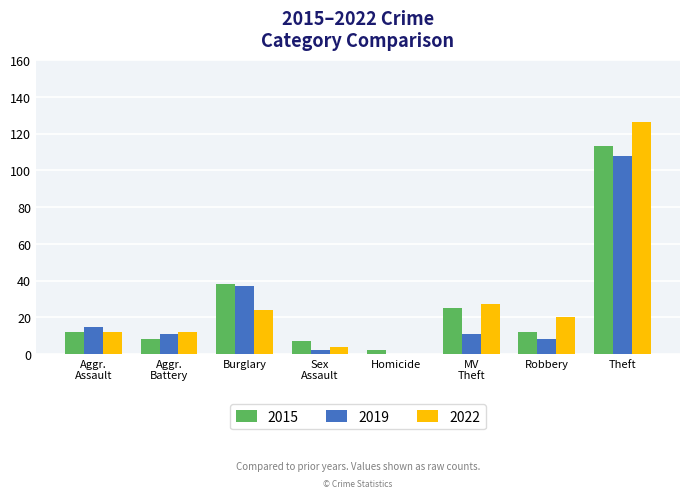

At which label does 2019 reach its peak?

Theft